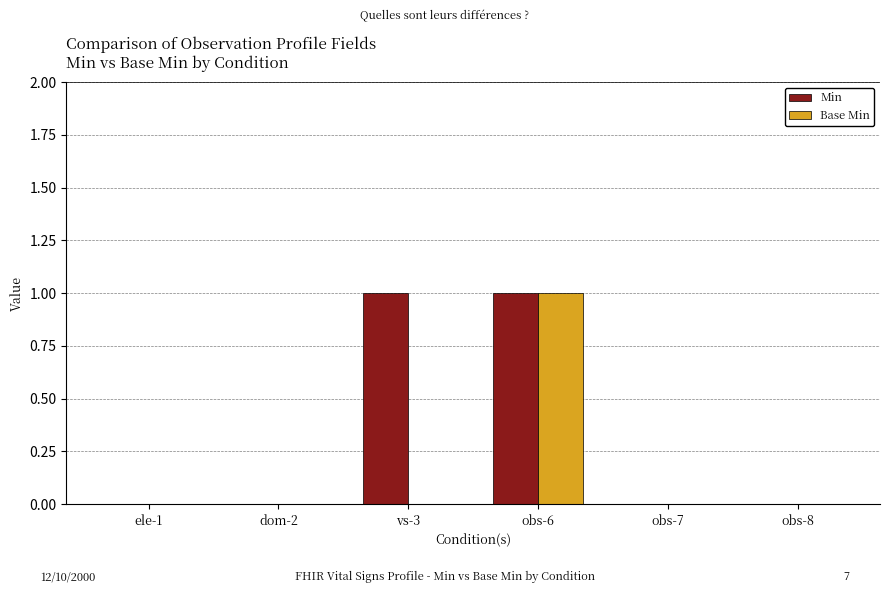

What is the sum of all Base Min values?

1